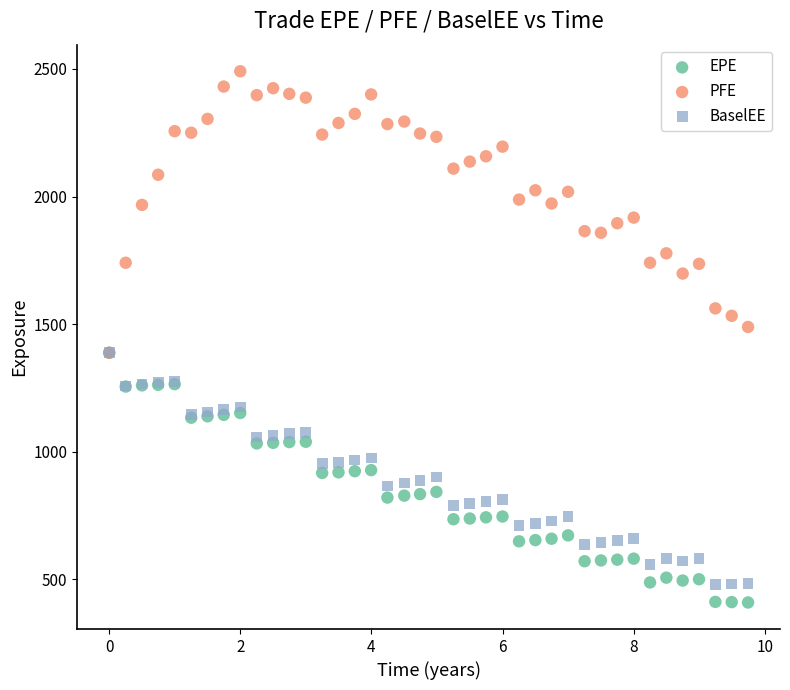

Which series contains the lowest Y value?

EPE